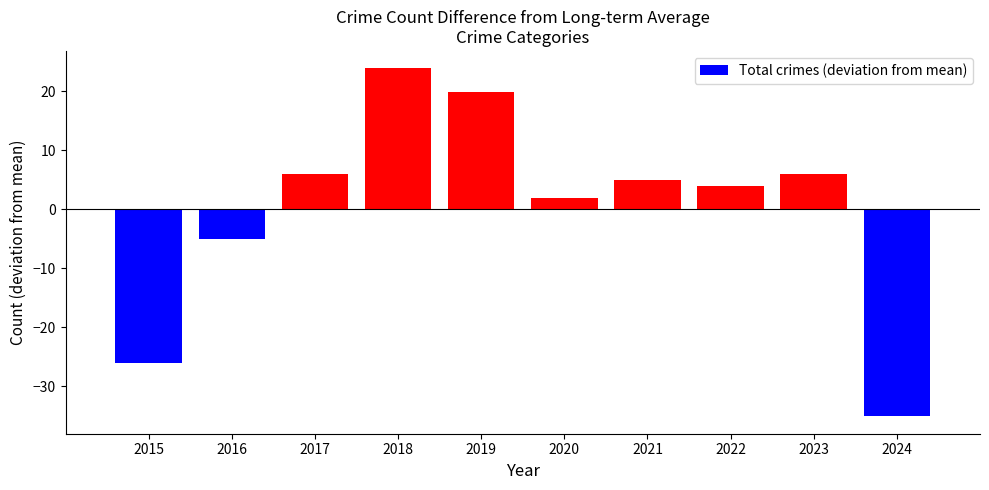

The chart shows a value of 1.2 at 2021. True or false?

False